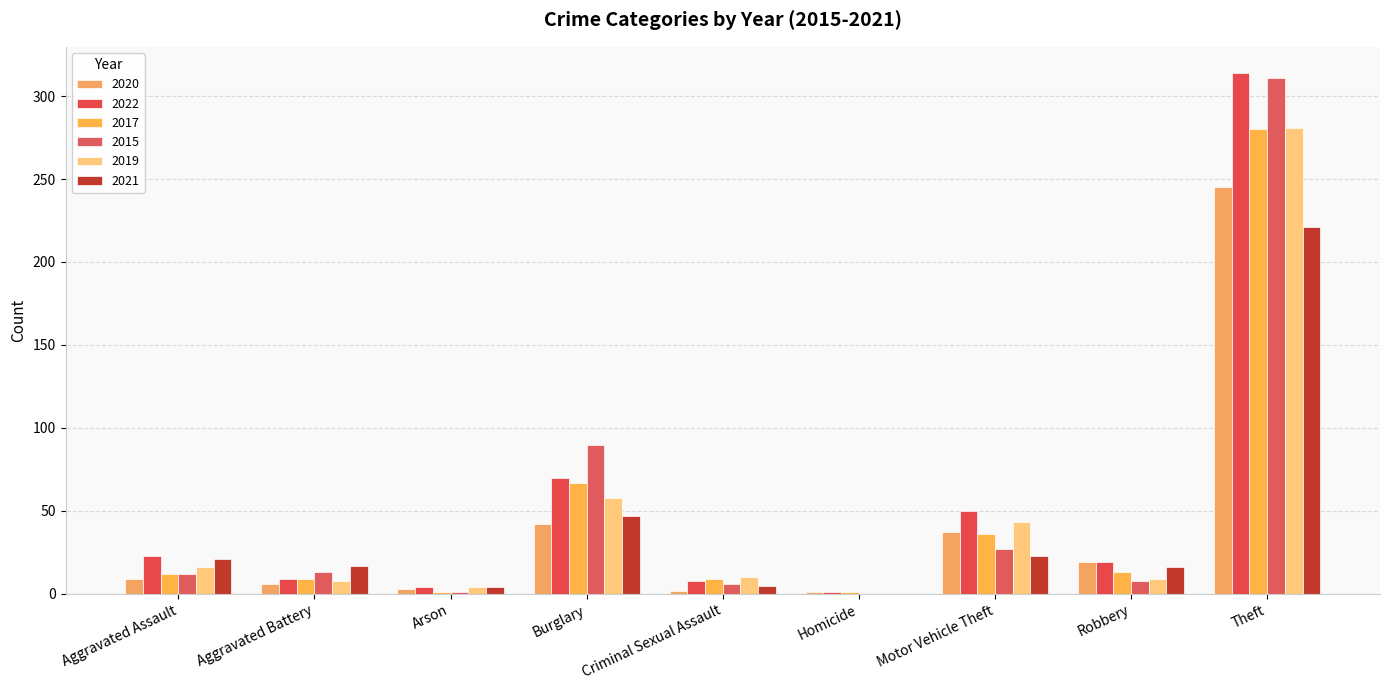

The value of 2015 at Motor Vehicle Theft is 6. True or false?

False